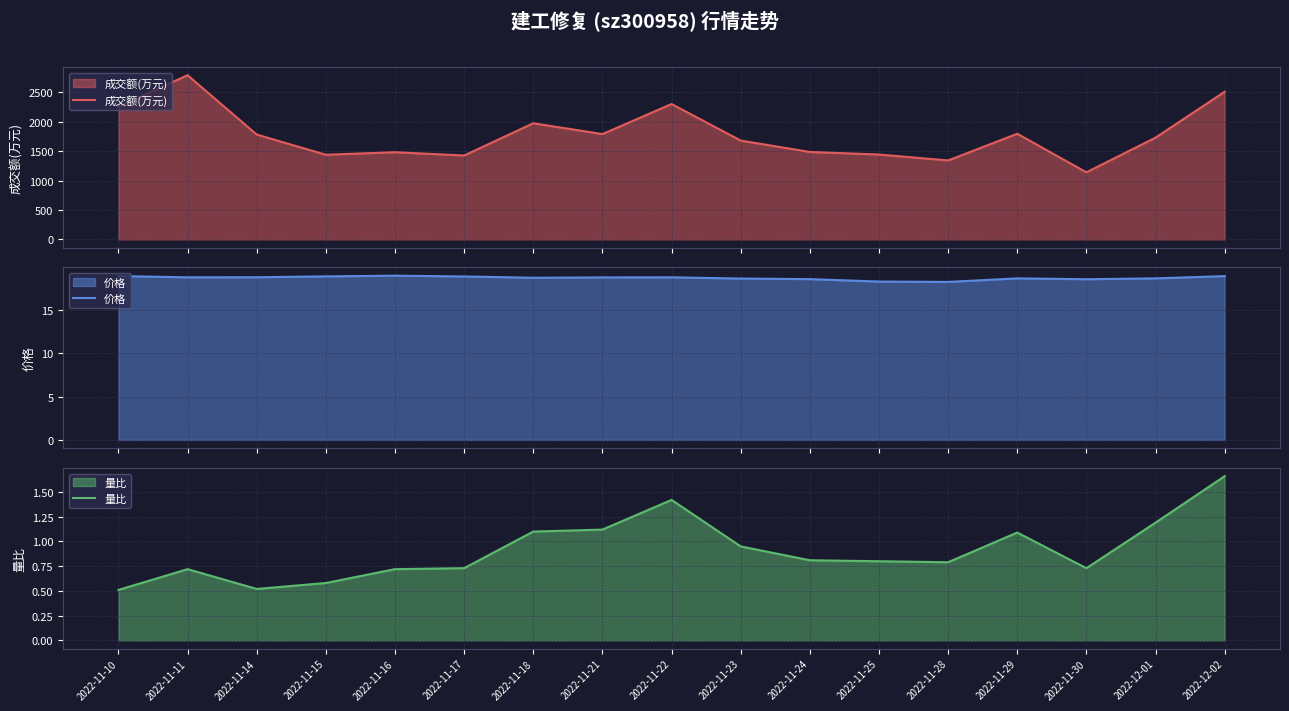

What position from the right is 2022-11-28?

5